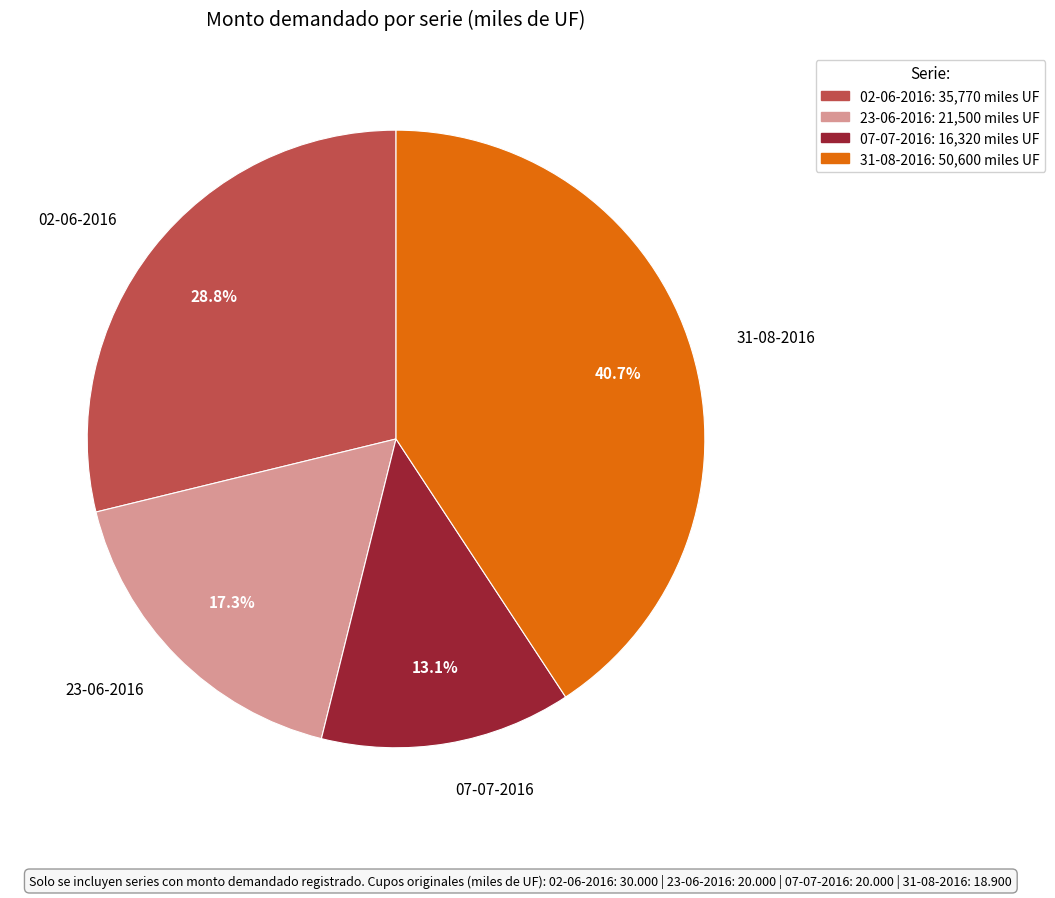

Which slice is the smallest?

07-07-2016